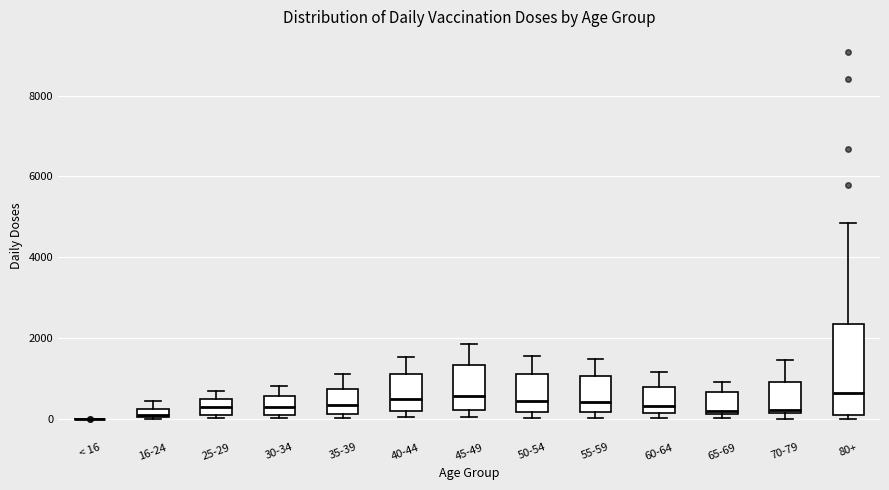

Where does the upper whisker of the box for 40-44 end on the y-axis? The values are not printed on the chart, so give them approximately, as read against the axis.

1600